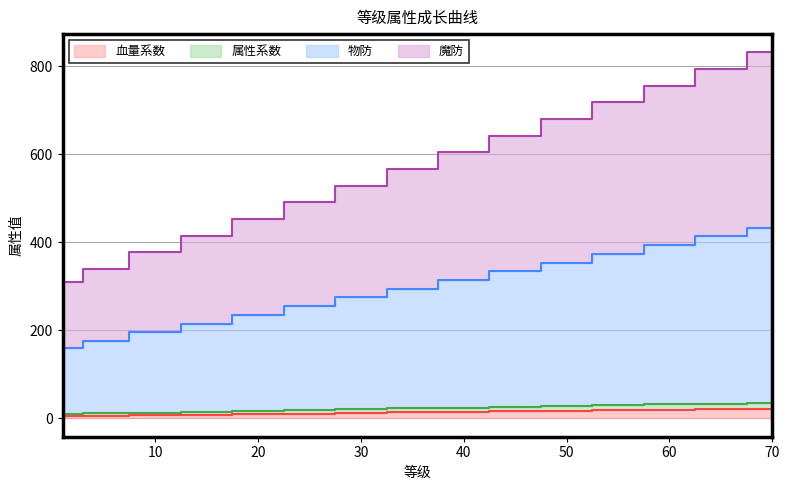

What is the difference between the maximum and minimum values in the 属性系数 series?

25.5